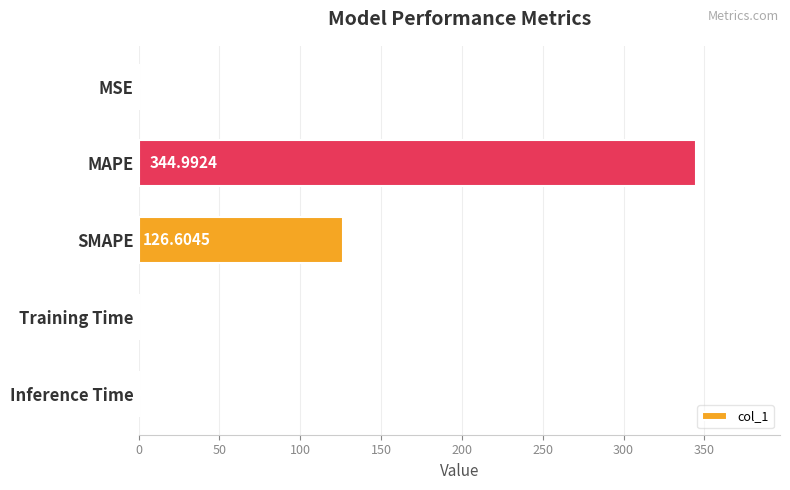

What is the change in value from MAPE to Training Time?

-345.0